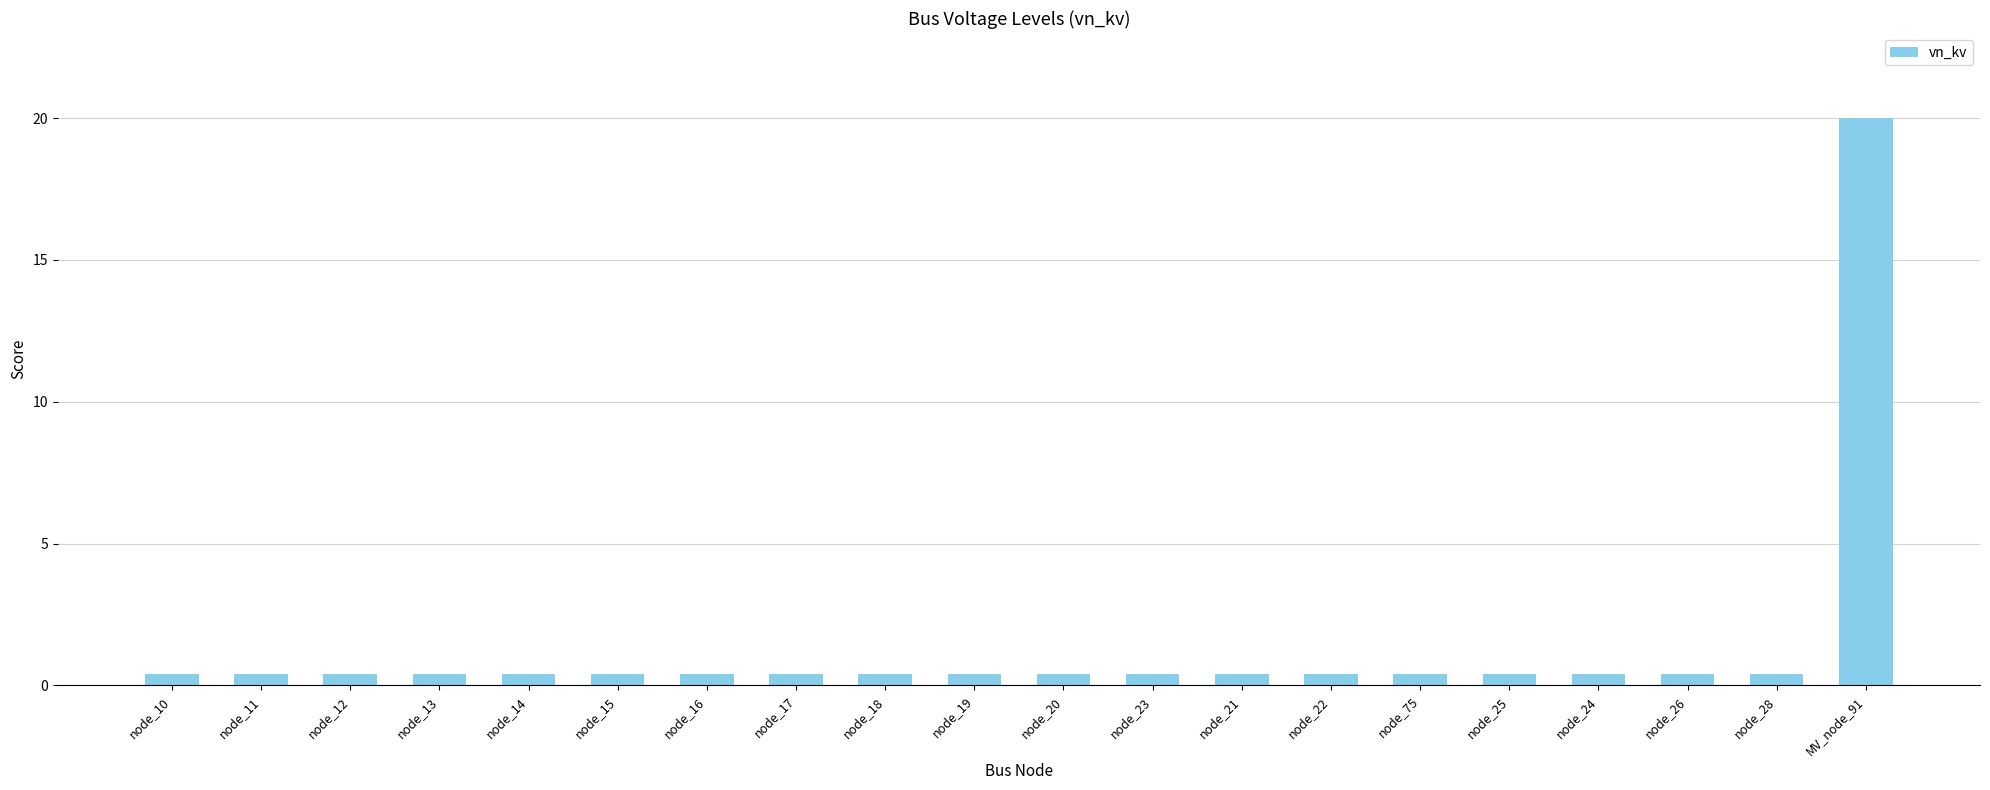

Which label corresponds to the largest value in the chart?

MV_node_91